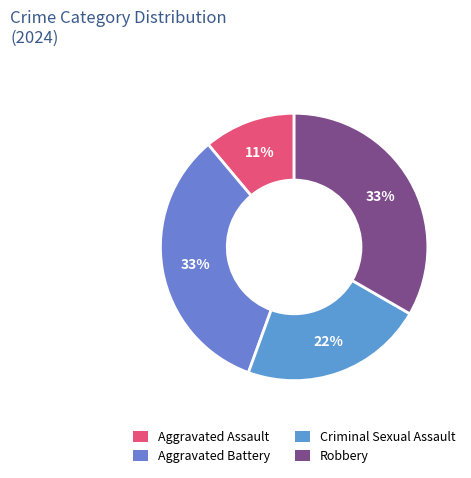

Is it true that Robbery is 40% of the pie?

False